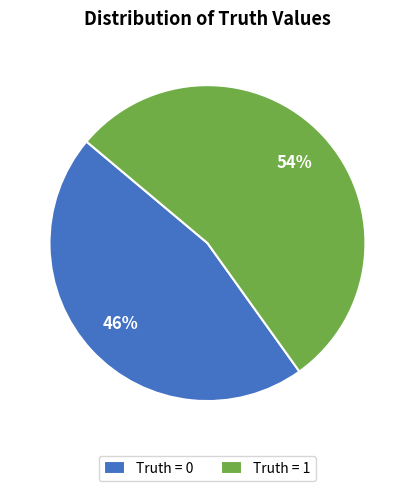

Is it true that Truth = 1 is 46% of the pie?

False